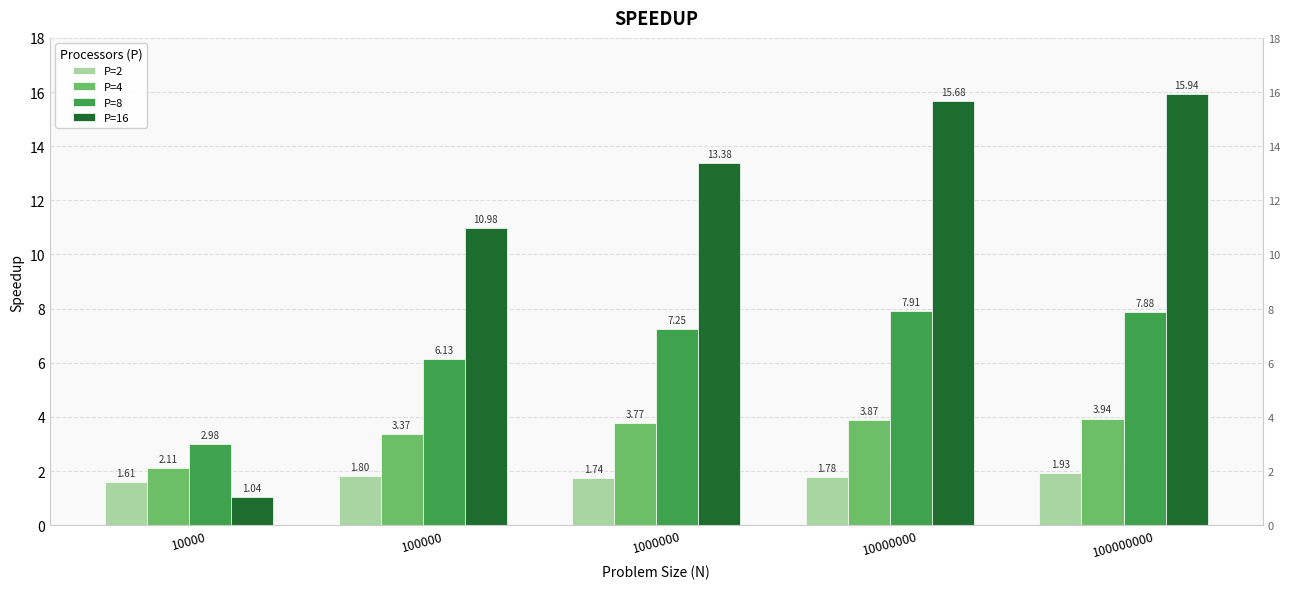

At which label is P=8 closest to 5?

100000